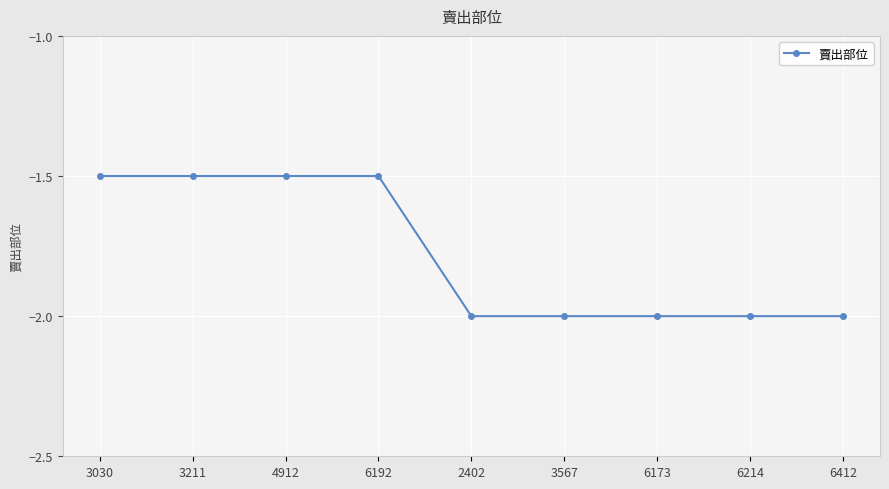

Reading right to left, extract all data points from this chart.

-2.0	-2.0	-2.0	-2.0	-2.0	-1.5	-1.5	-1.5	-1.5